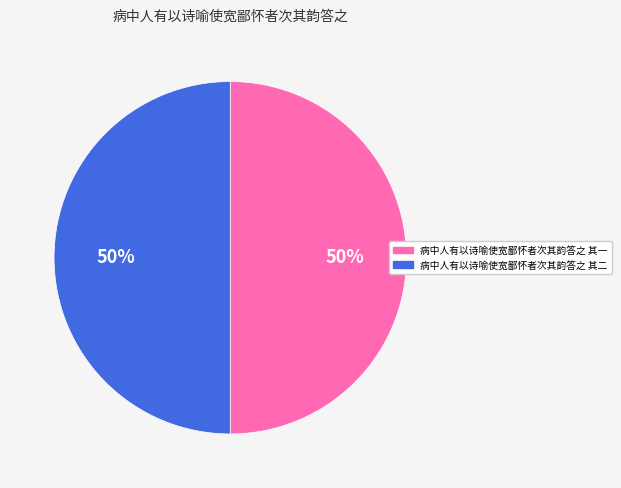

Do 病中人有以诗喻使宽鄙怀者次其韵答之 其一 and 病中人有以诗喻使宽鄙怀者次其韵答之 其二 together represent more than half of the pie?

Yes